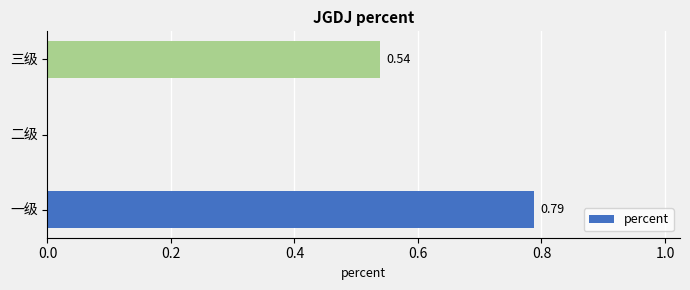

What is the sum of all values?

1.3